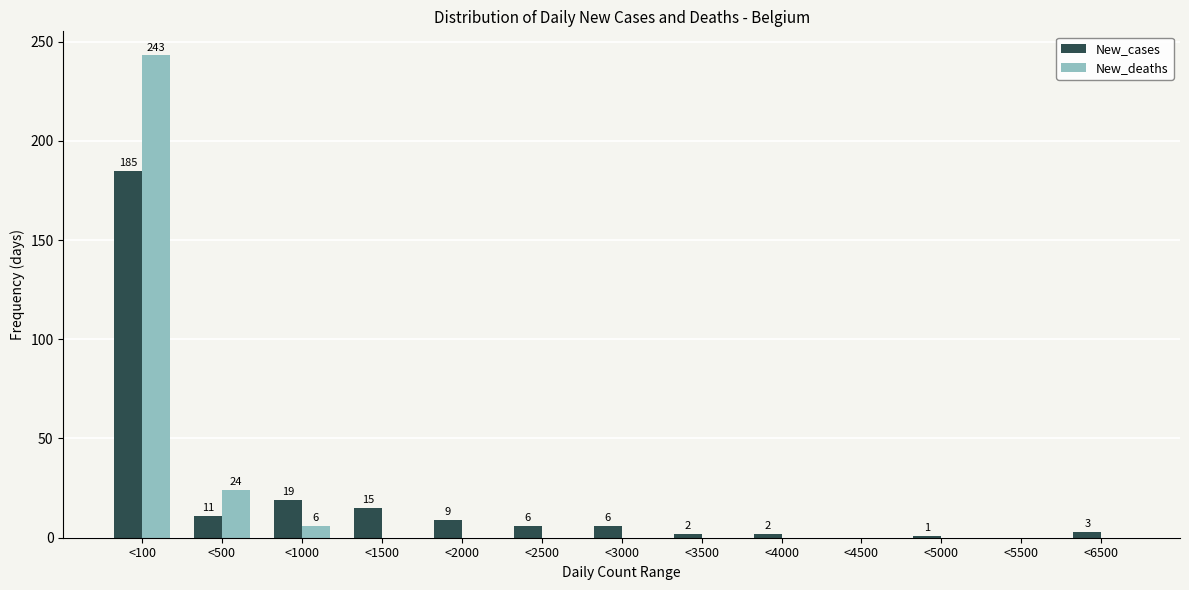

Reading left to right, what are all the values shown in this chart?

New_cases: <100=185	<500=11	<1000=19	<1500=15	<2000=9	<2500=6	<3000=6	<3500=2	<4000=2	<4500=0	<5000=1	<5500=0	<6500=3
New_deaths: <100=243	<500=24	<1000=6	<1500=0	<2000=0	<2500=0	<3000=0	<3500=0	<4000=0	<4500=0	<5000=0	<5500=0	<6500=0